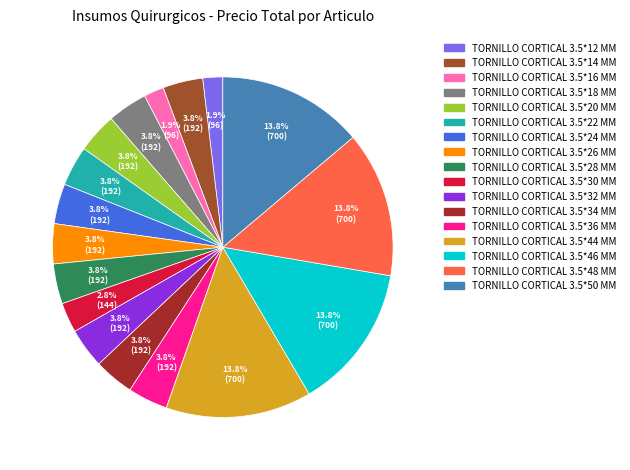

Is there a majority slice in this chart?

No